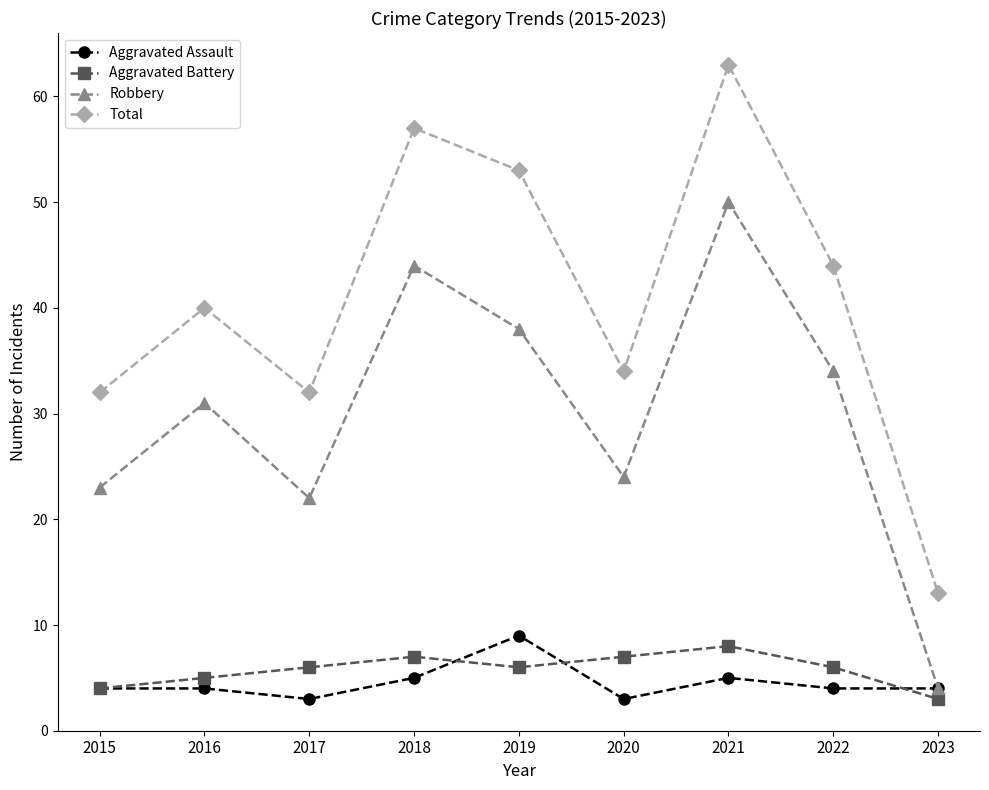

What is the maximum value shown in the chart?

63